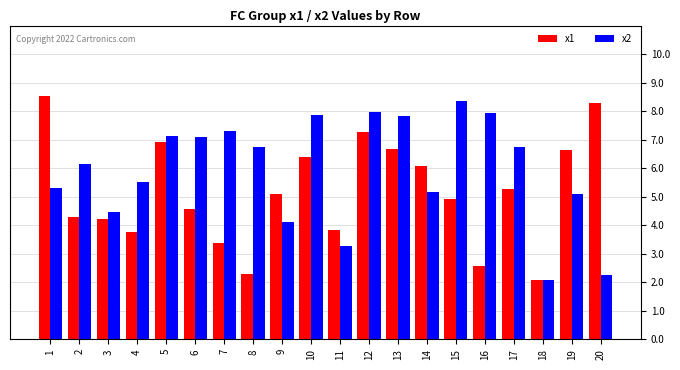

How many bars are there in each group?

2